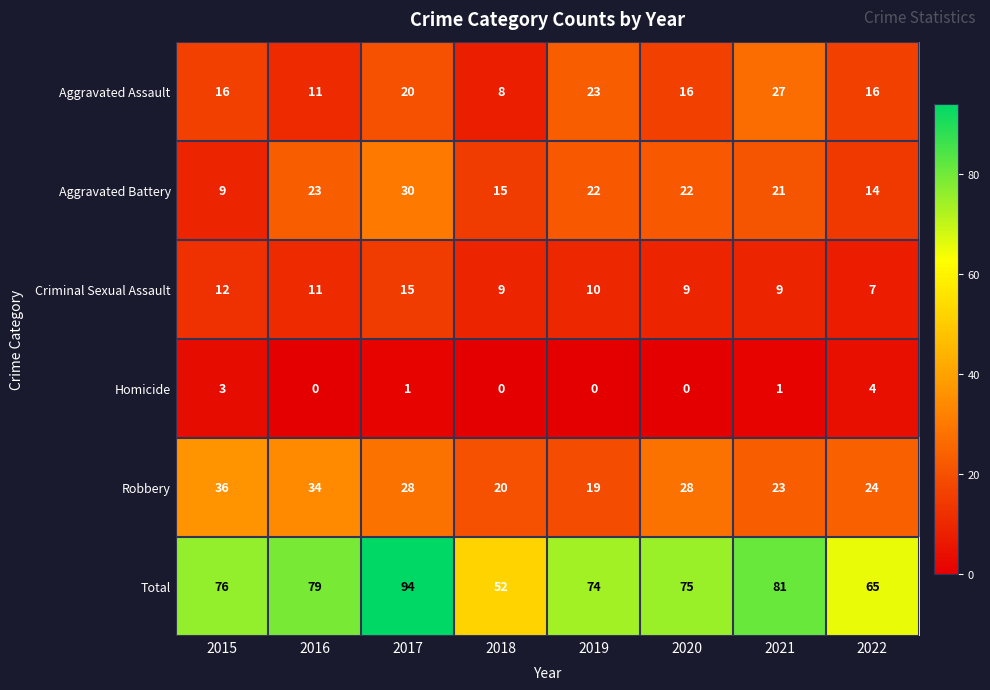

What is the average value of the Aggravated Battery series?

20